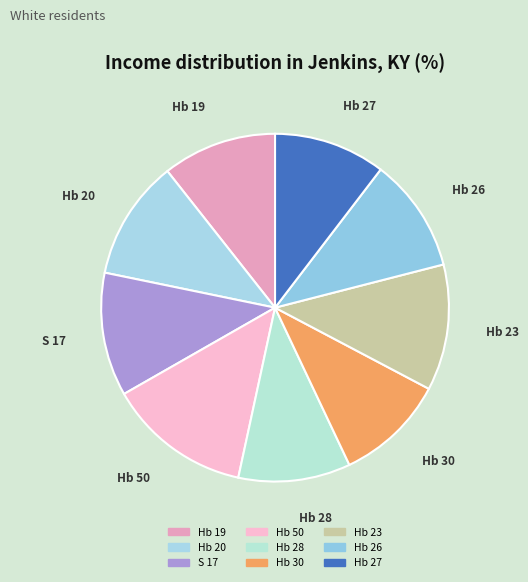

True or false: Hb 20 accounts for 11% of the total.

True